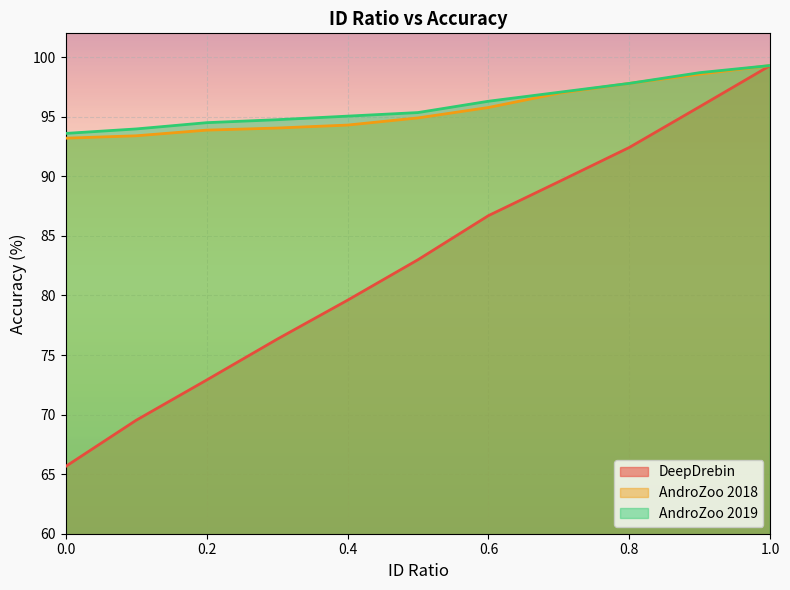

Is the value of AndroZoo 2018 at 0.8 greater than the value of DeepDrebin at 0.7?

Yes